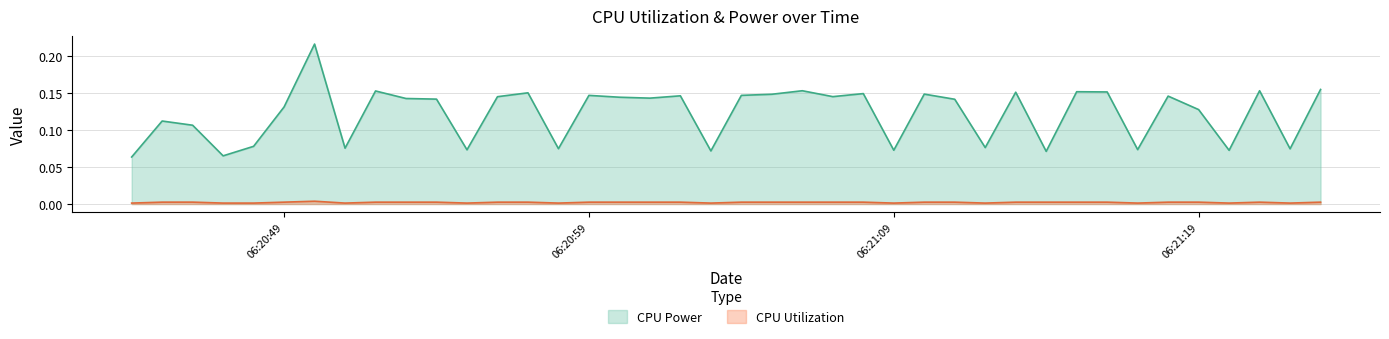

The CPU Utilization series shows 0.0 at 2025-03-21 06:21:20. True or false?

True